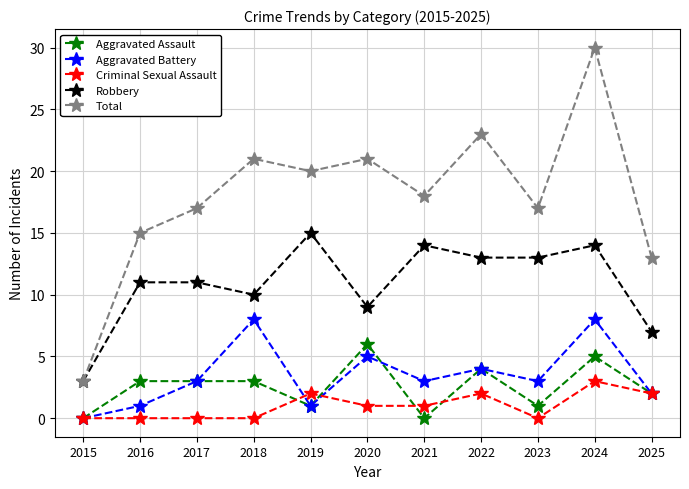

Count the number of data series in this chart.

5